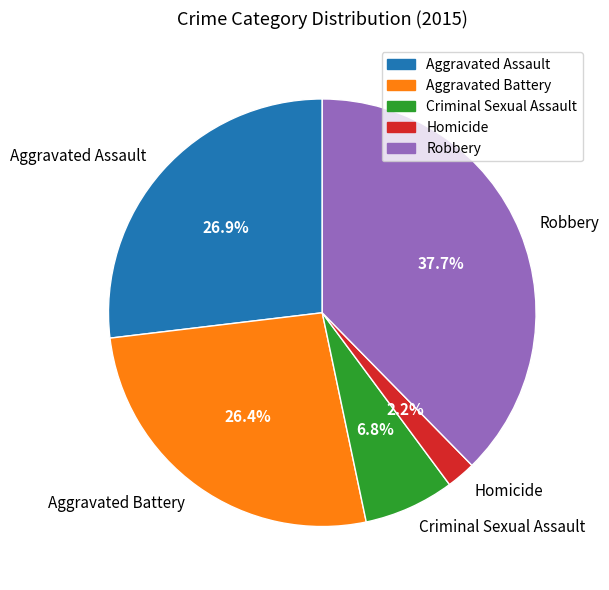

Is there a majority slice in this chart?

No